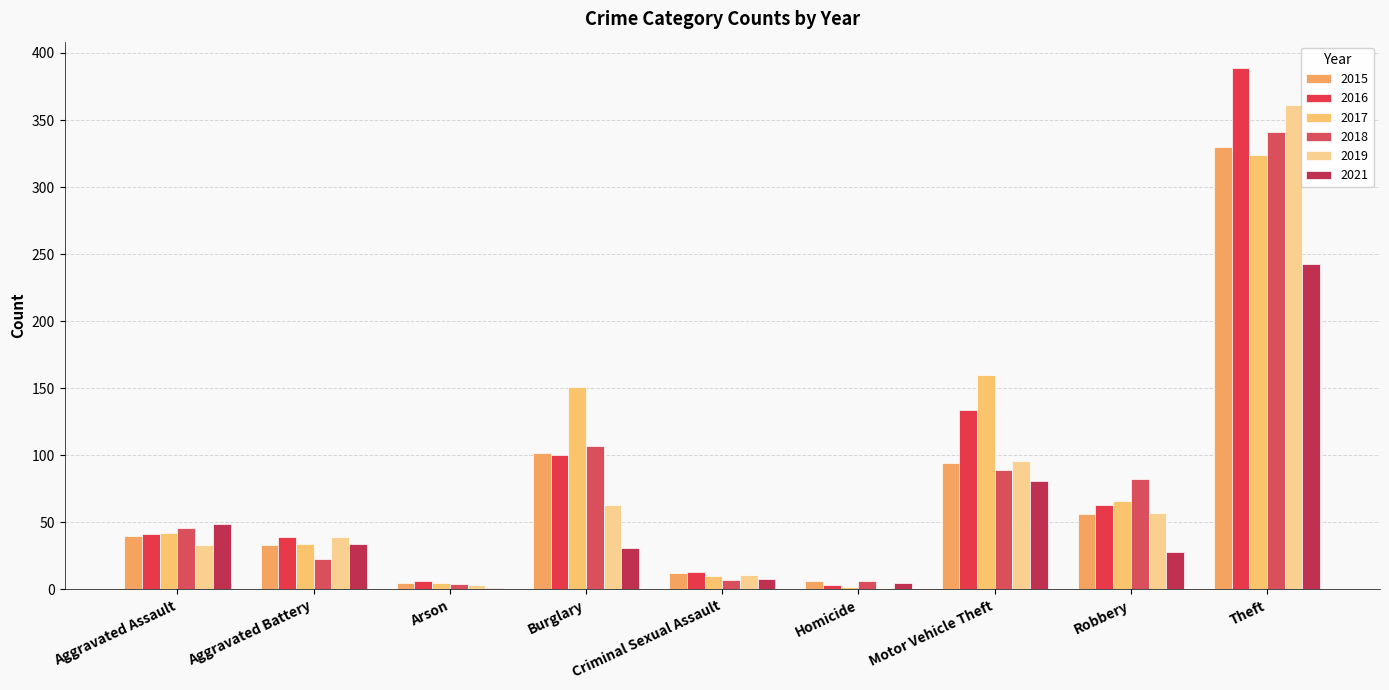

What is the maximum value for 2021?

243